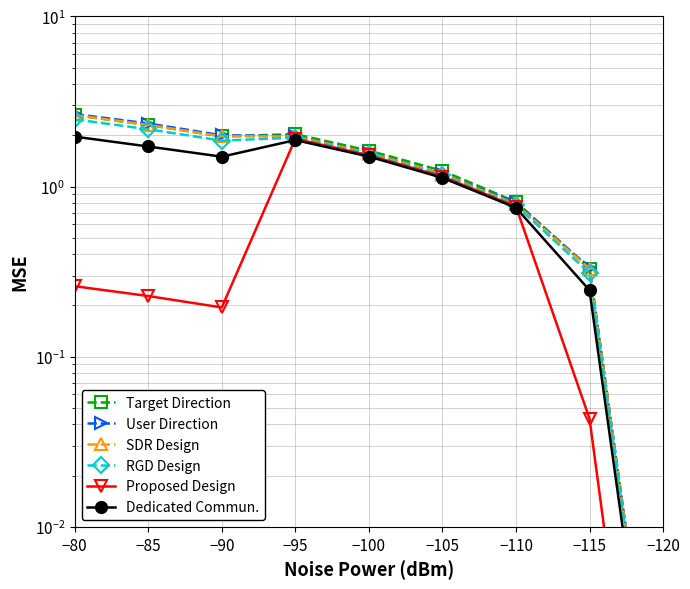

True or false: Dedicated Commun. has more than 0 interior local peaks.

True